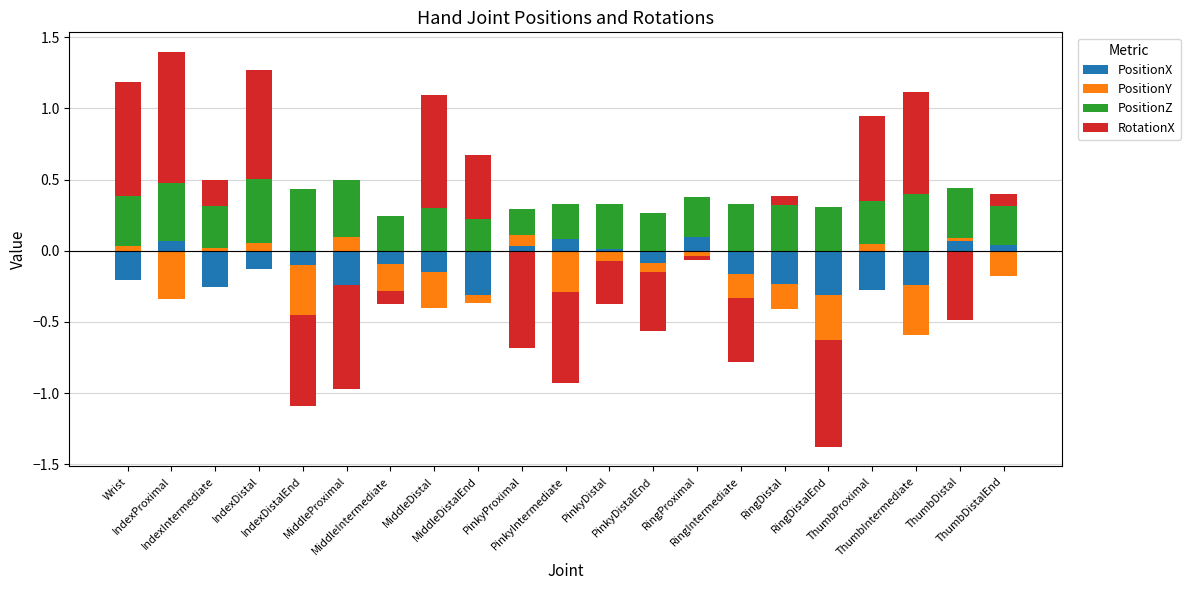

The PositionY series shows -0.1 at ThumbDistalEnd. True or false?

False